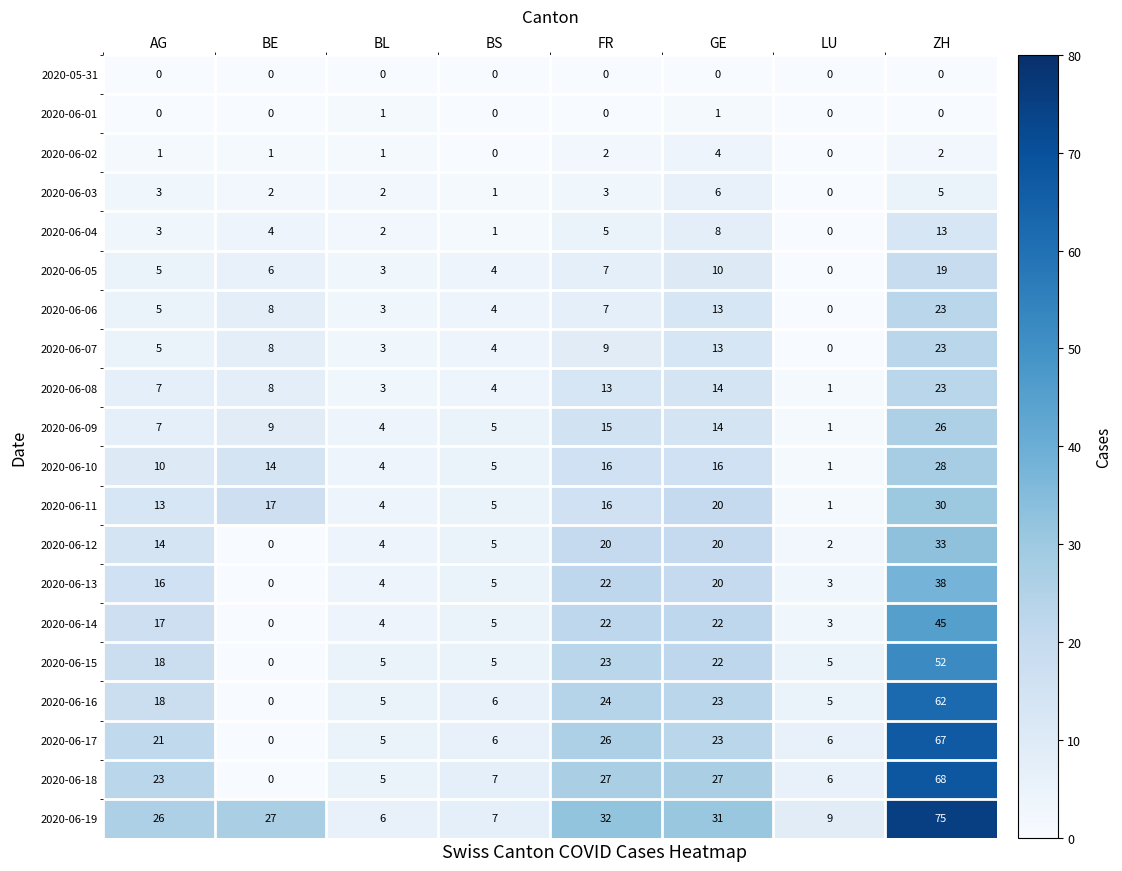

Which series has the largest range (max minus min)?

2020-06-19